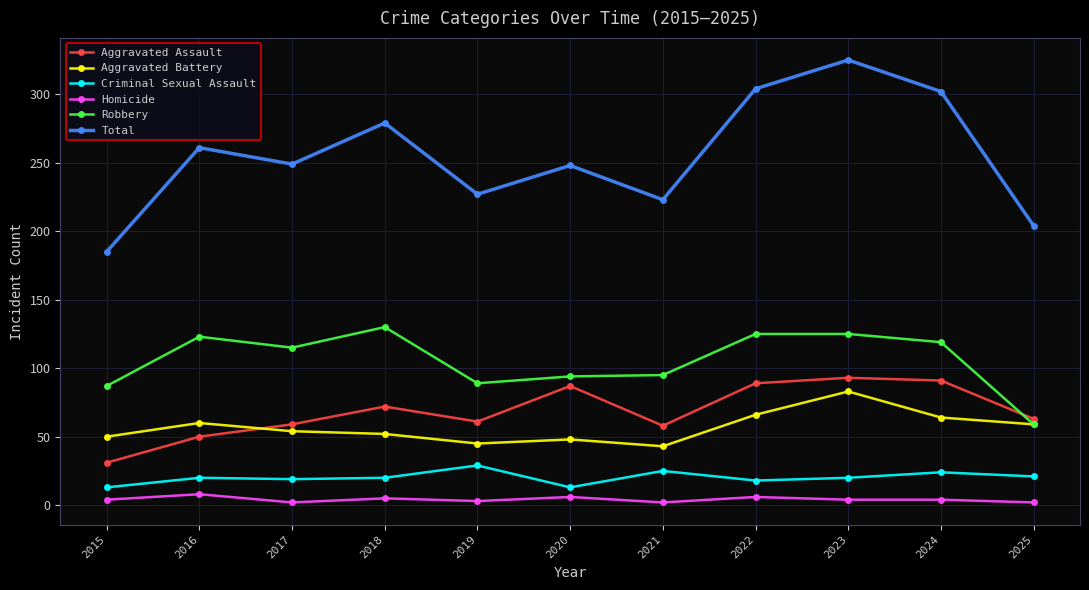

Which category has the highest value in the Total series?

2023